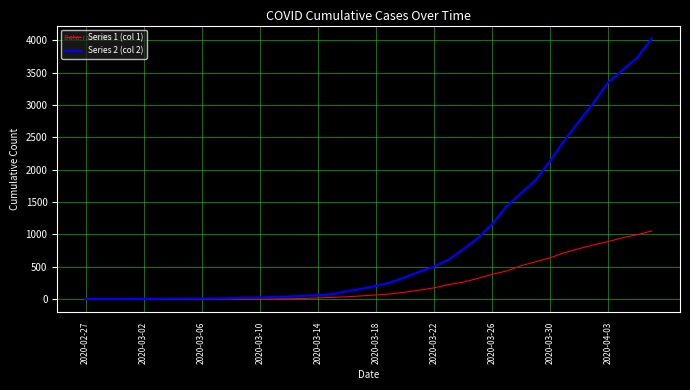

What is the maximum value shown in the chart?

4028